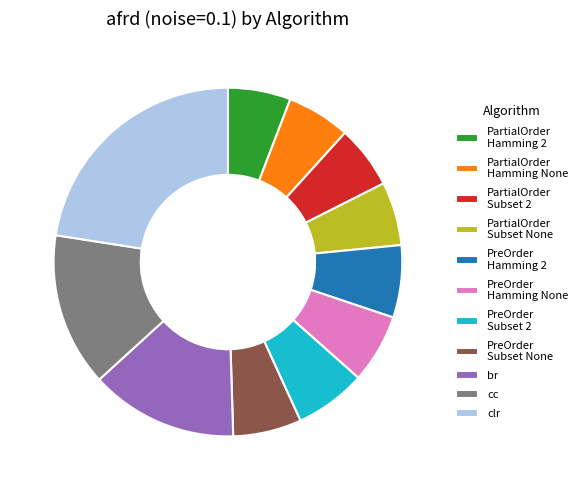

Which category has the biggest portion of the pie?

clr